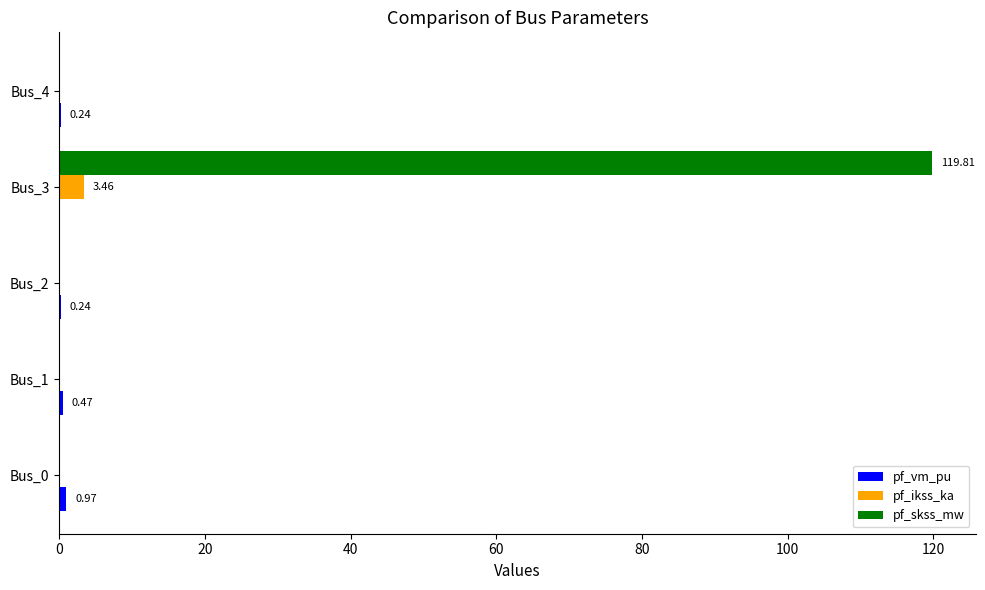

What is the sum of all pf_ikss_ka values?

3.5